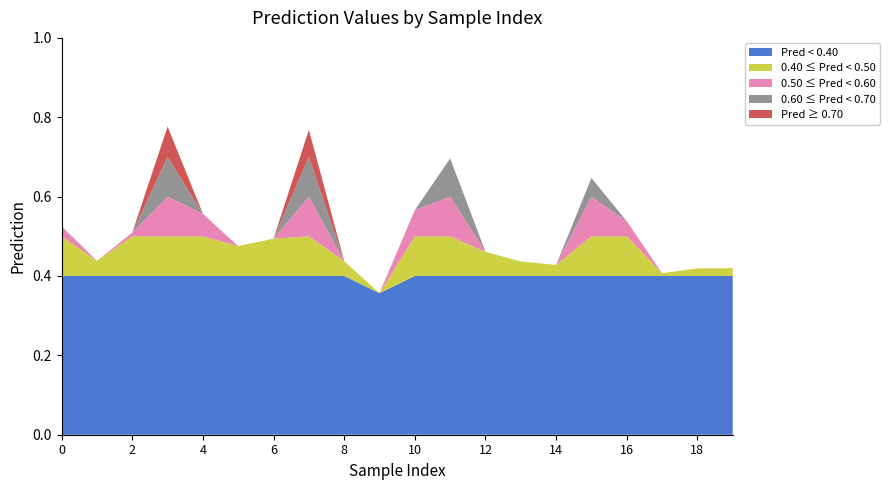

Reading left to right, extract all data points from this chart.

0.5	0.4	0.5	0.8	0.6	0.5	0.5	0.8	0.4	0.4	0.6	0.7	0.5	0.4	0.4	0.6	0.5	0.4	0.4	0.4